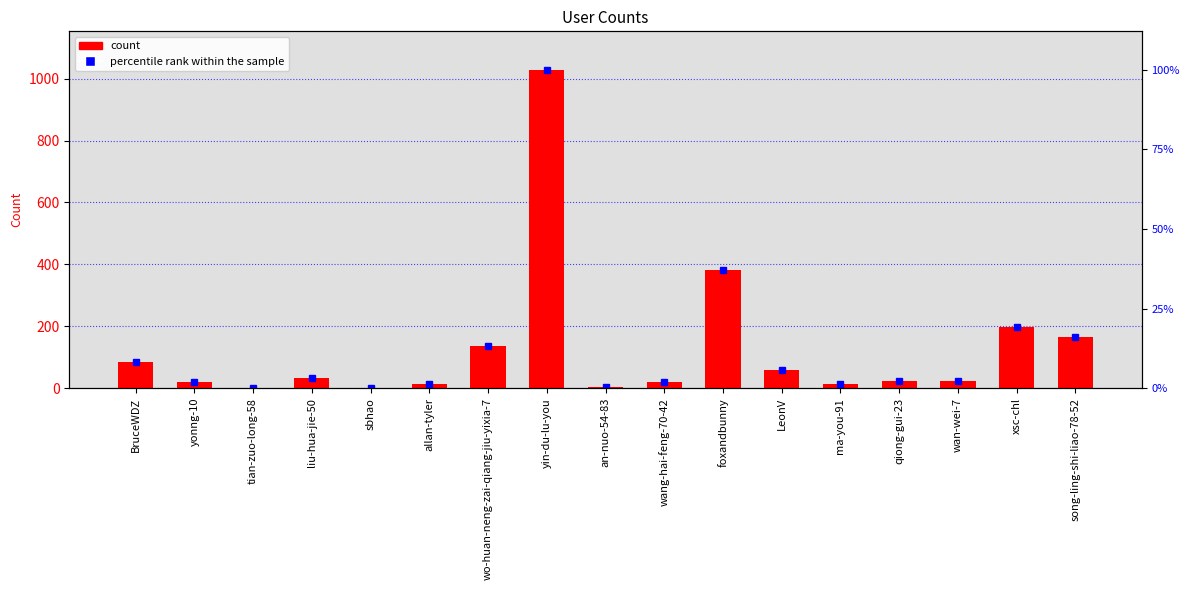

Are the bars grouped side by side (vs. stacked)?

No